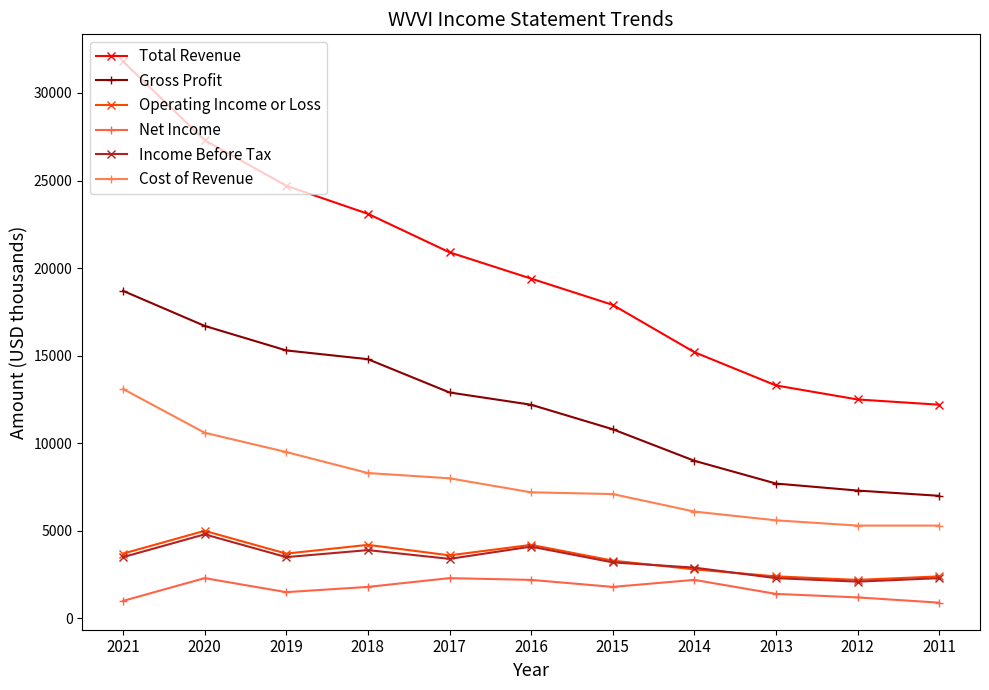

What is the total value across all series at 2018?

56100